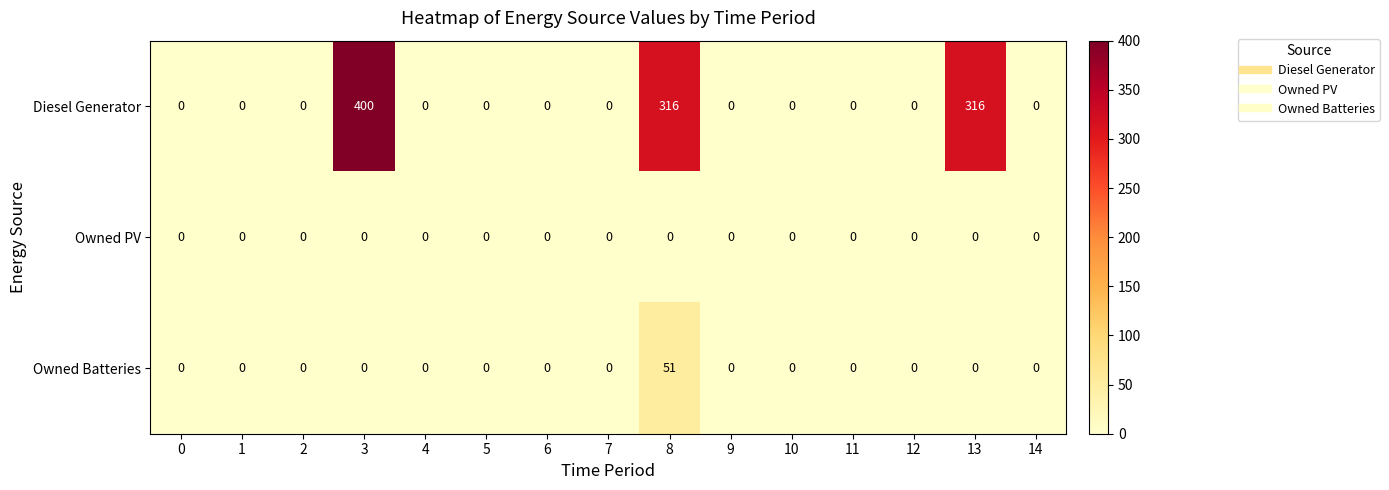

At 8, list the series in order from smallest to largest.

Owned PV, Owned Batteries, Diesel Generator